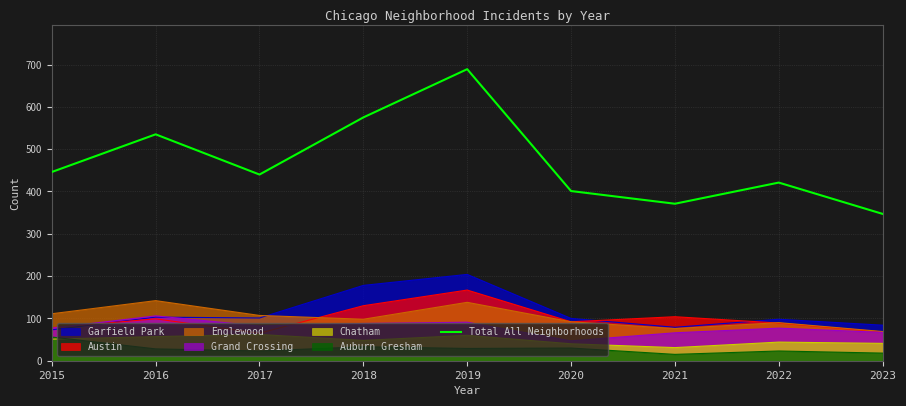

Reading right to left, list all the values displayed in this chart.

2023=347	2022=421	2021=371	2020=401	2019=689	2018=575	2017=440	2016=535	2015=446